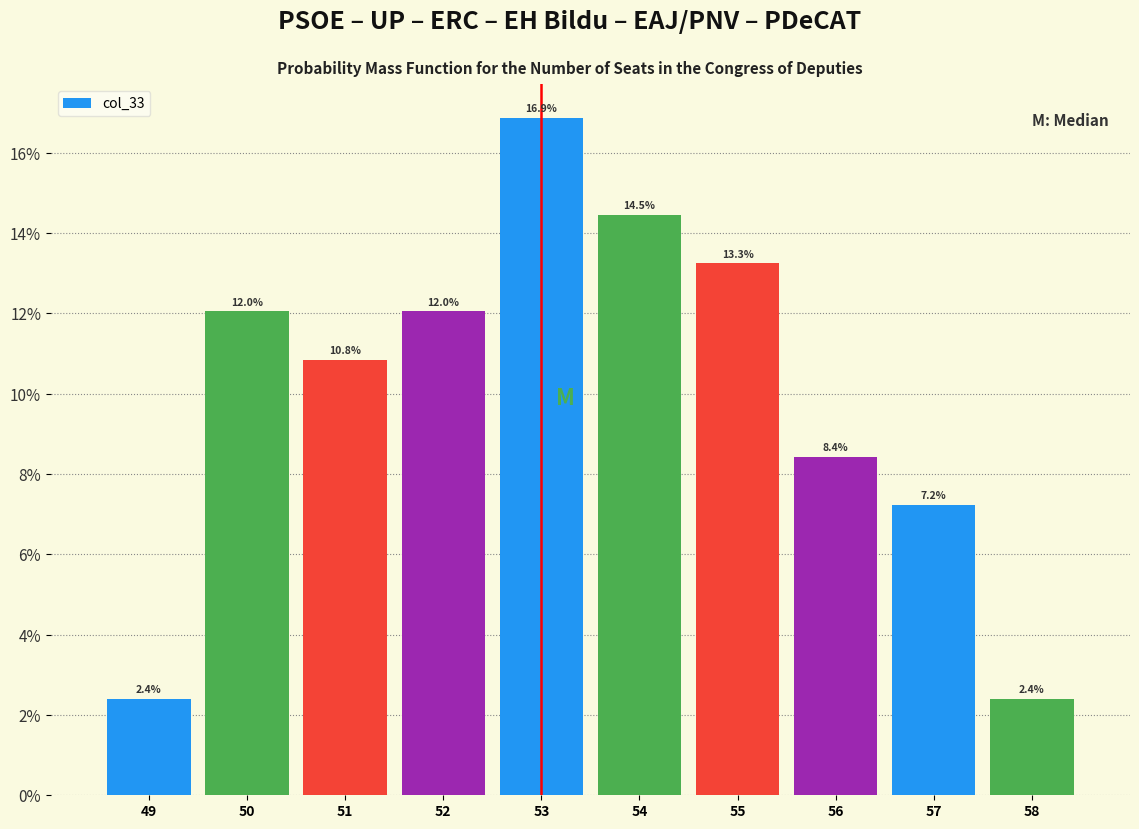

How tall is the bar that spans 53.5 to 54.5 on the x-axis?

14.5